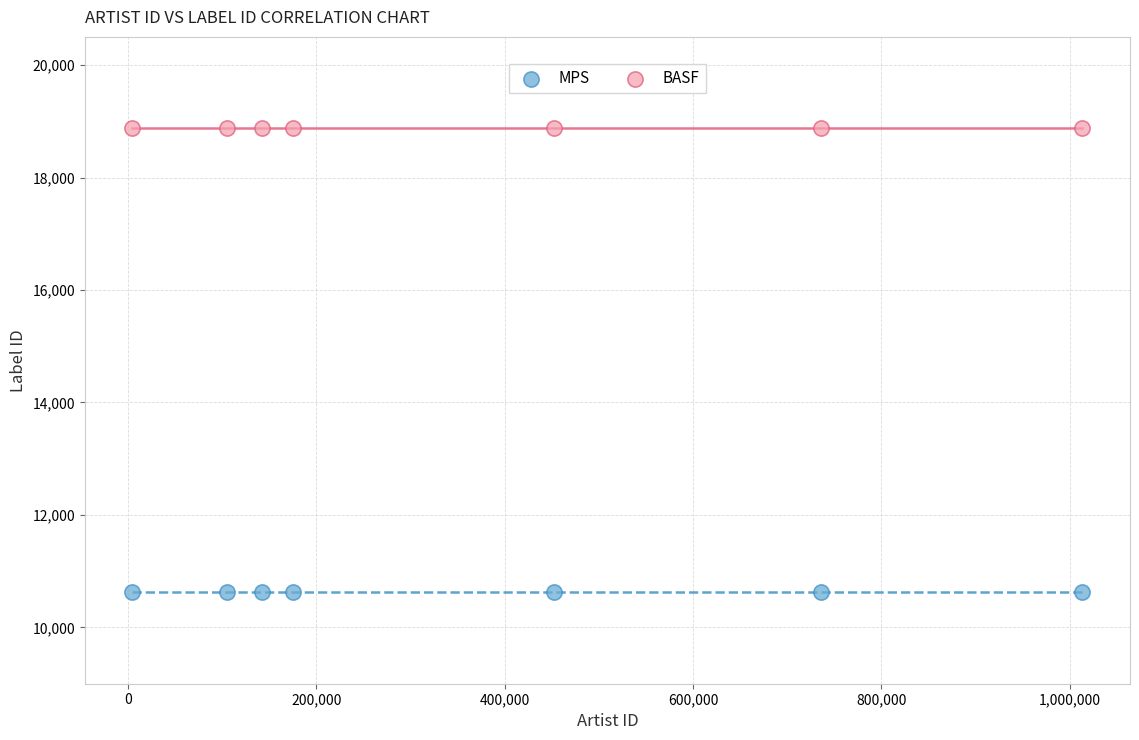

Which series reaches the minimum Y coordinate?

MPS